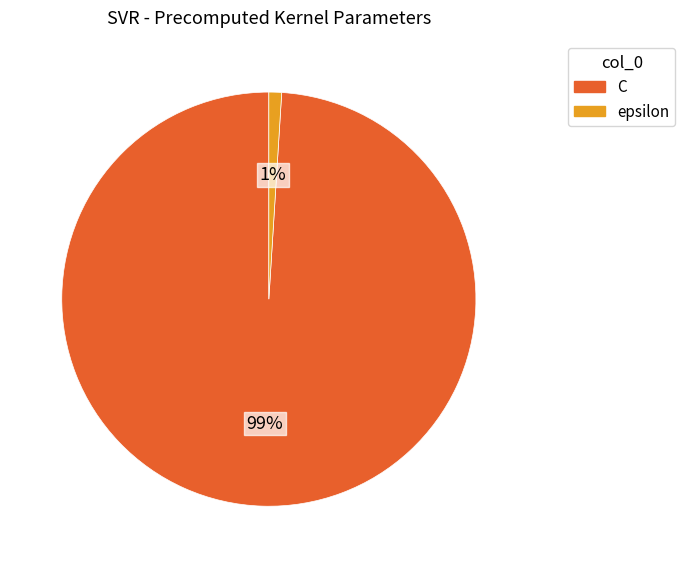

Which slice is the largest?

C